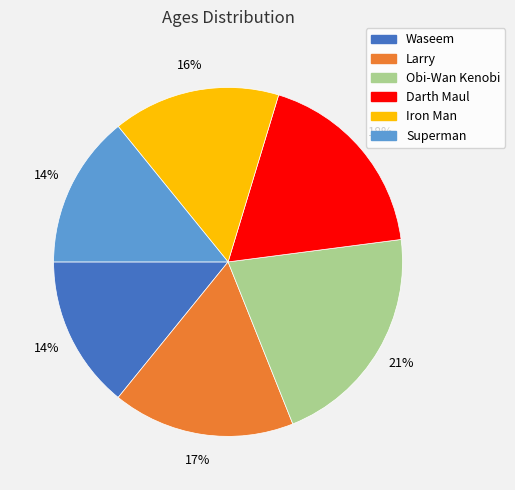

Is it true that Superman is 1% of the pie?

False